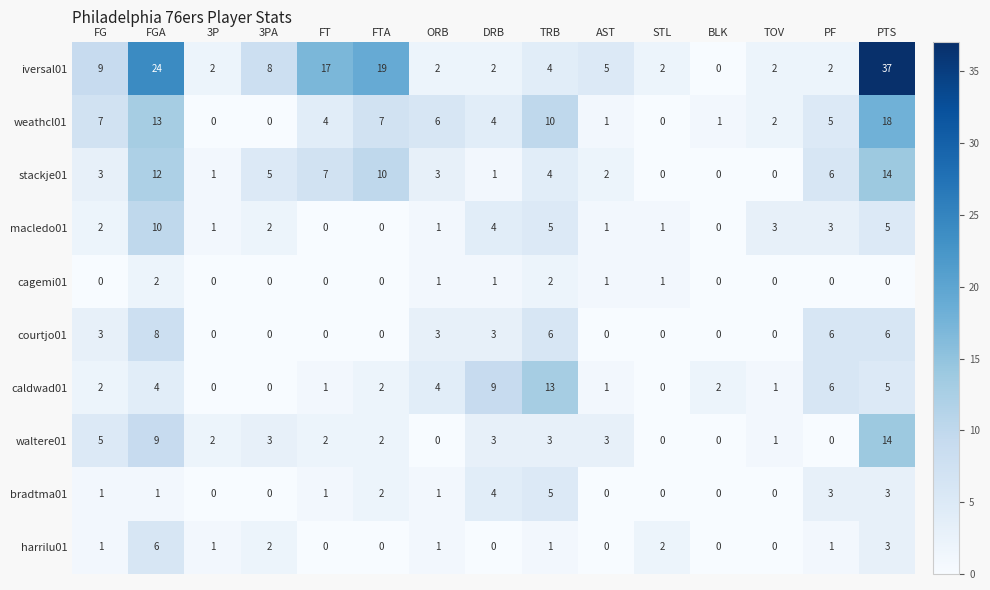

True or false: courtjo01 has a value of 3 at FT.

False